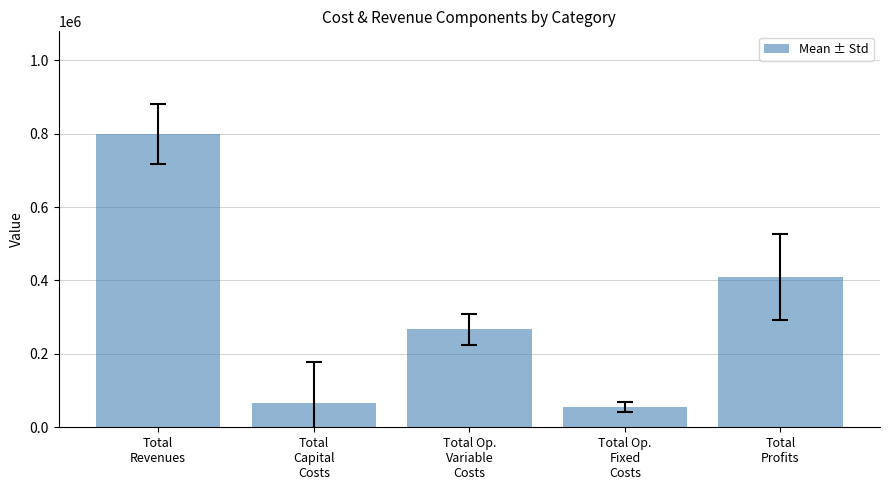

Between Total Op.
Variable
Costs and Total
Capital
Costs, which is larger?

Total Op.
Variable
Costs